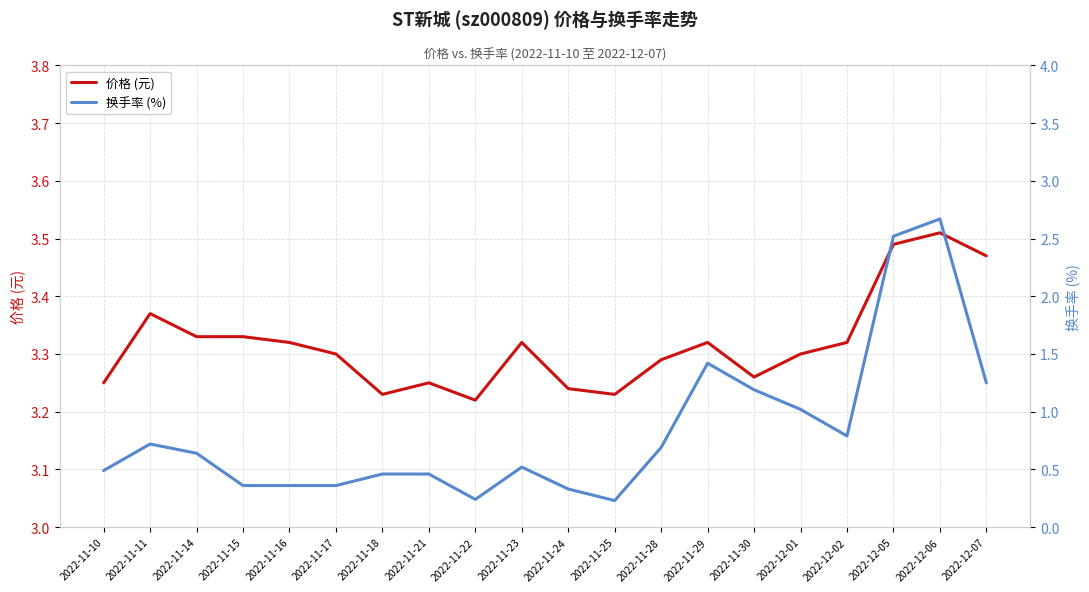

What is the label of the 6th point from the right?

2022-11-30